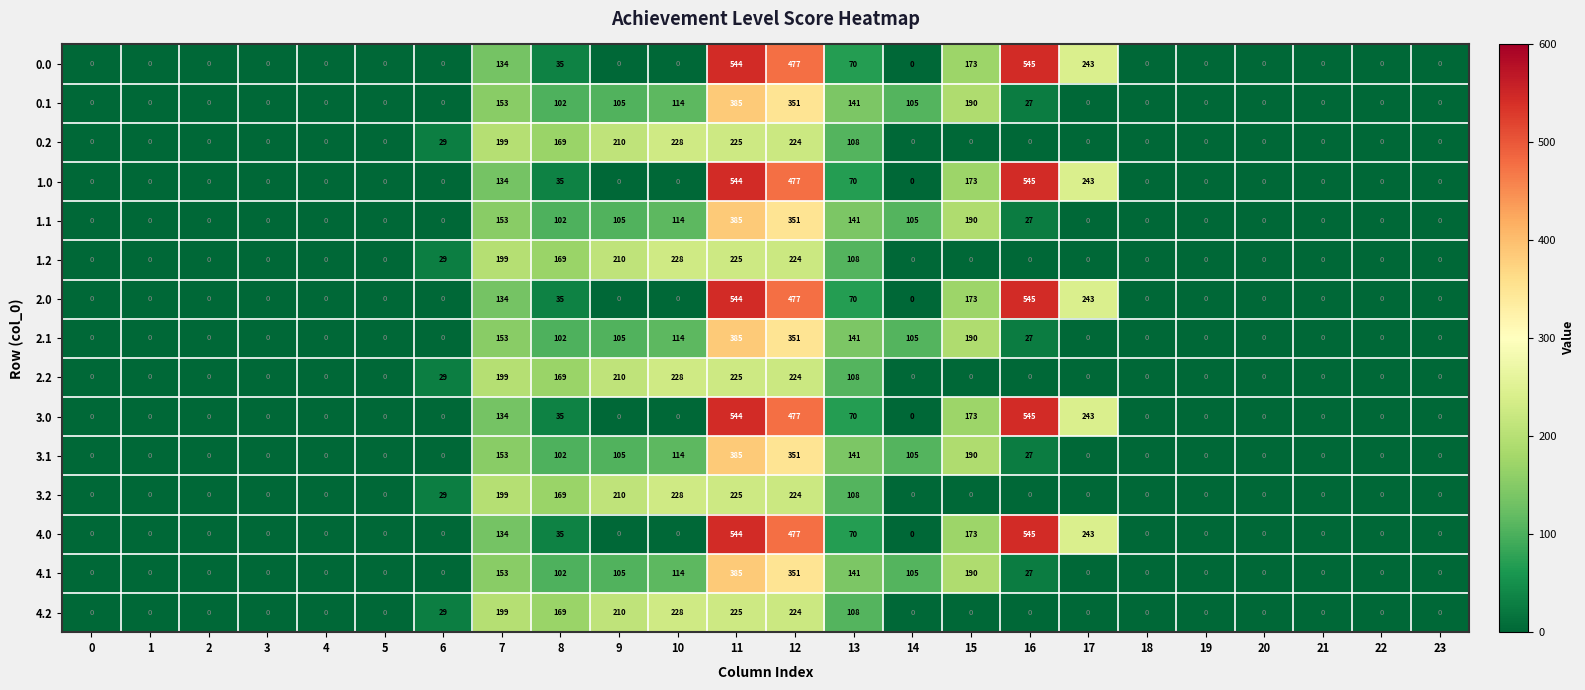

What is the difference between the maximum and minimum values in the 2.0 series?

545